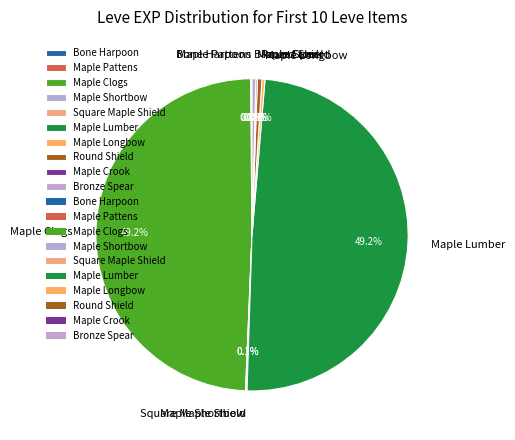

What portion of the pie excludes Maple Longbow?

99.7%